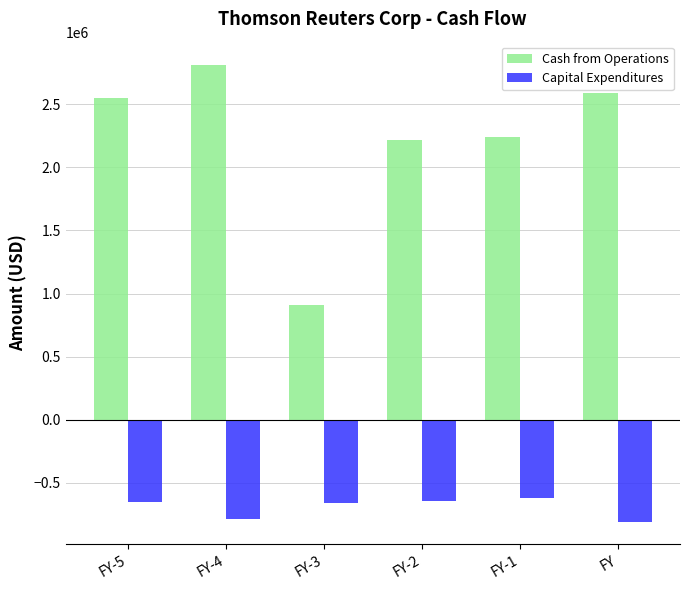

Where does the Capital Expenditures series first go above -652481?

FY-2